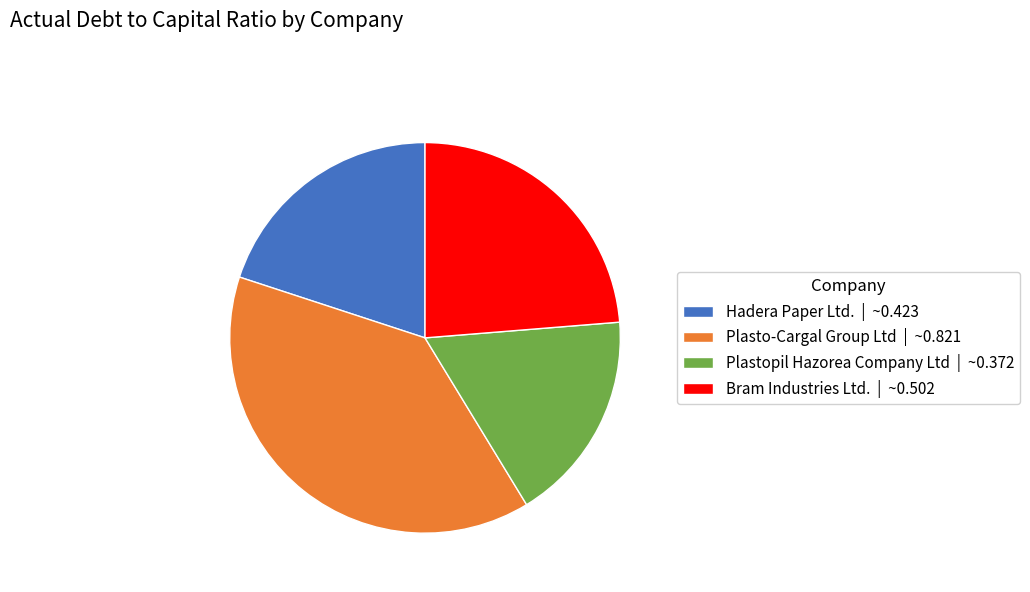

How many slices are in this pie chart?

4